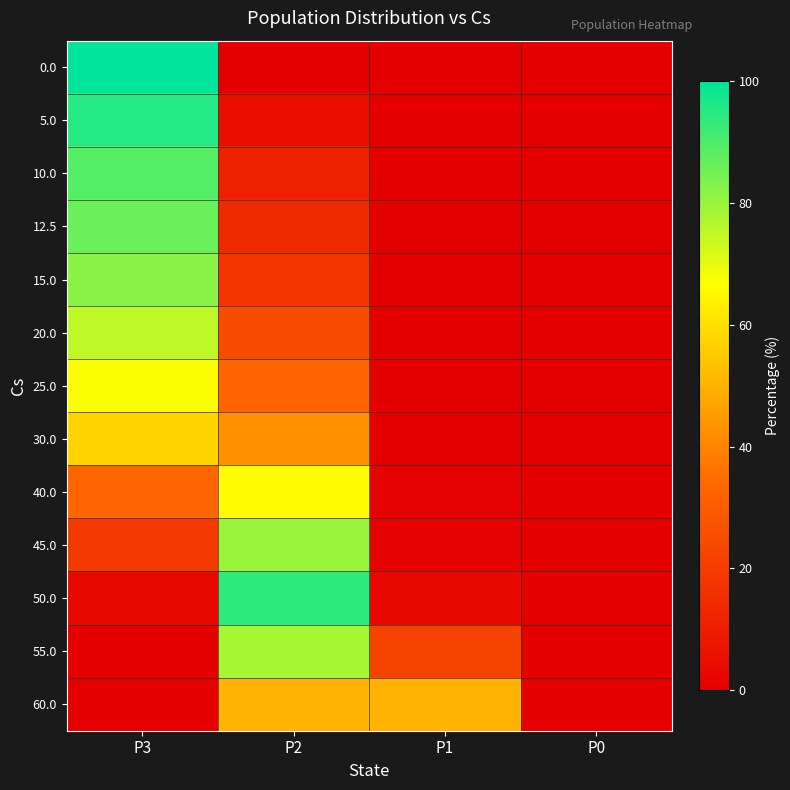

Reading left to right, transcribe all the data shown in this chart.

0.0: P3=100.0	P2=0.0	P1=0.0	P0=0.0
5.0: P3=95.0	P2=5.0	P1=0.0	P0=0.0
10.0: P3=89.0	P2=11.0	P1=0.0	P0=0.0
12.5: P3=86.0	P2=14.0	P1=0.0	P0=0.0
15.0: P3=82.0	P2=18.0	P1=0.0	P0=0.0
20.0: P3=75.0	P2=24.9	P1=0.0	P0=0.0
25.0: P3=67.1	P2=32.8	P1=0.1	P0=0.0
30.0: P3=57.2	P2=42.7	P1=0.2	P0=0.0
40.0: P3=33.6	P2=65.9	P1=0.6	P0=0.0
45.0: P3=19.1	P2=79.8	P1=1.1	P0=0.0
50.0: P3=3.1	P2=93.7	P1=3.1	P0=0.0
55.0: P3=0.0	P2=78.0	P1=22.0	P0=0.0
60.0: P3=0.0	P2=50.0	P1=50.0	P0=0.0